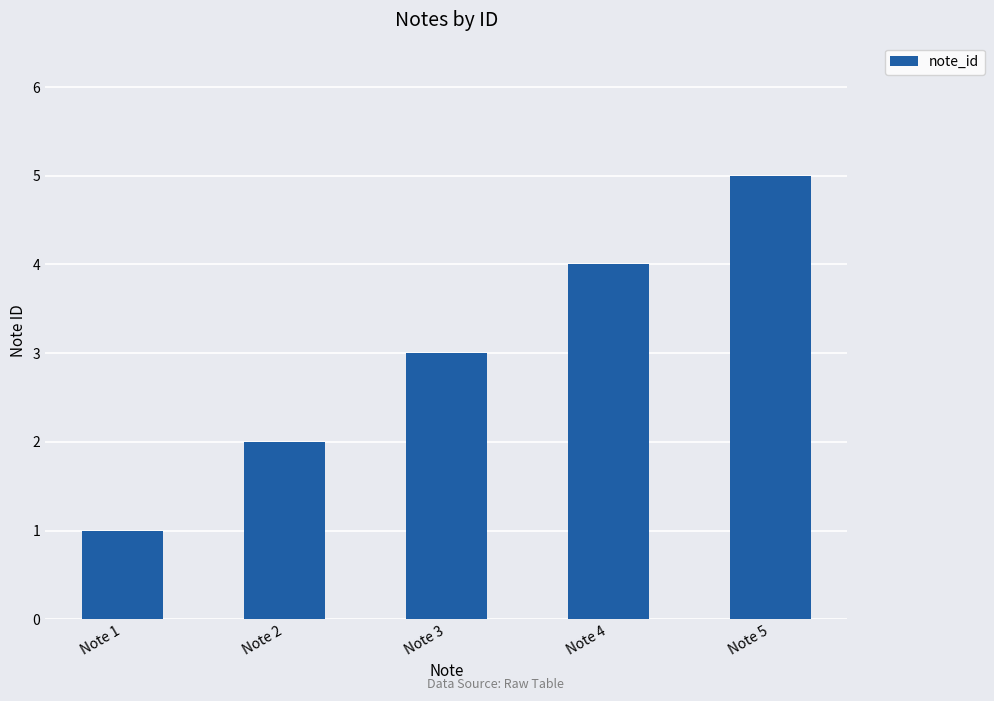

What is the sum of the values at Note 2 and Note 3?

5